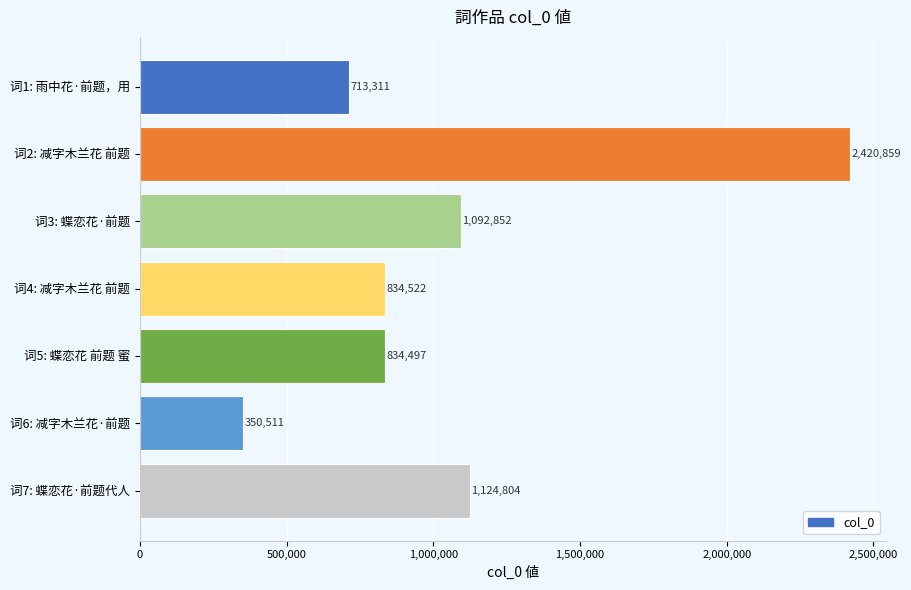

Count the number of data series in this chart.

1